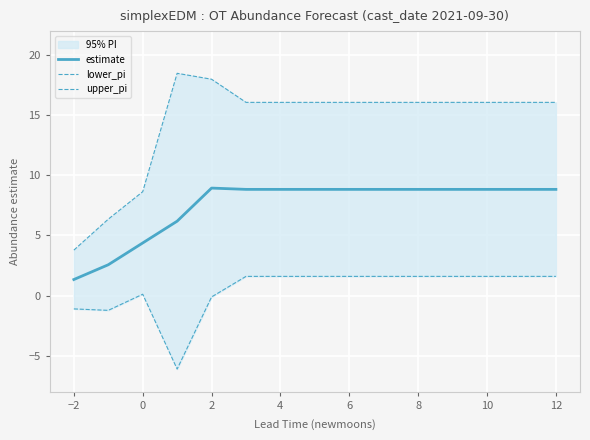

True or false: upper_pi has more than 2 interior local peaks.

False